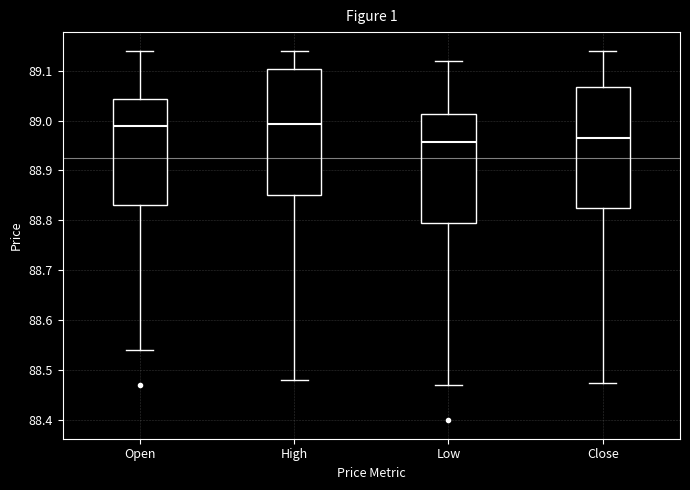

Where does the lower whisker of the box for Open end on the y-axis? The values are not printed on the chart, so give them approximately, as read against the axis.

88.54